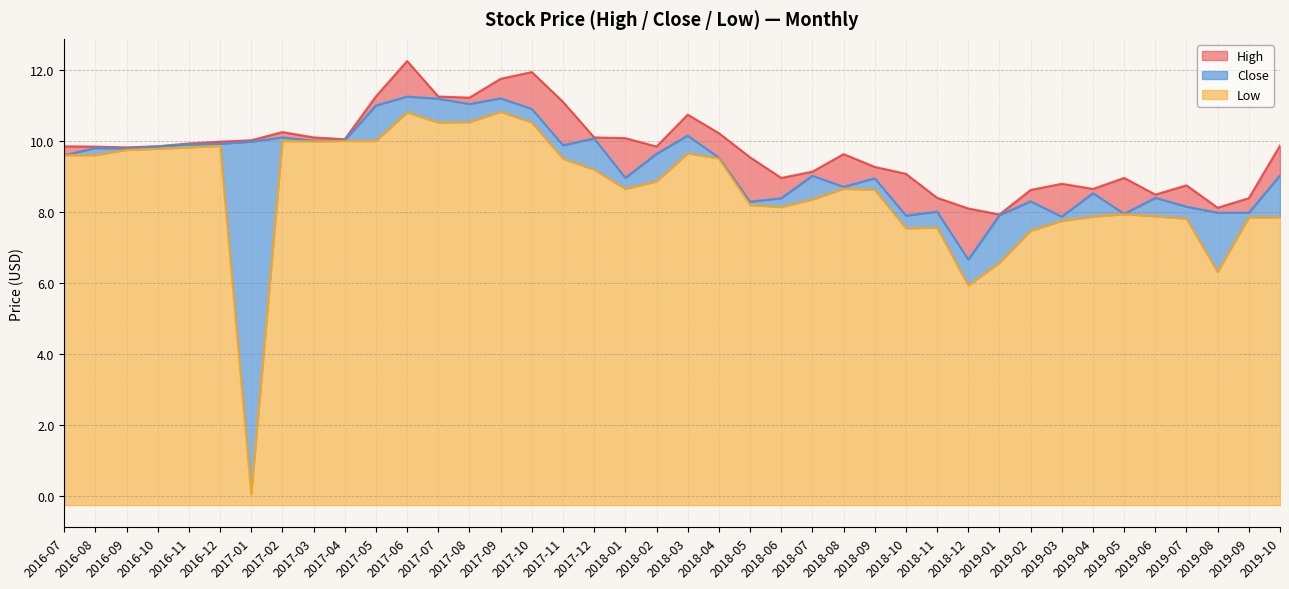

Reading right to left, extract all data points from this chart.

High: 9.9	8.4	8.1	8.8	8.5	9.0	8.7	8.8	8.6	7.9	8.1	8.4	9.1	9.3	9.6	9.1	9.0	9.5	10.2	10.7	9.8	10.1	10.1	11.1	11.9	11.8	11.2	11.2	12.2	11.3	10.1	10.1	10.2	10.0	10.0	9.9	9.8	9.8	9.8	9.8
Close: 9.0	8.0	8.0	8.2	8.4	8.0	8.5	7.9	8.3	7.9	6.7	8.0	7.9	8.9	8.7	9.0	8.4	8.3	9.5	10.2	9.6	9.0	10.1	9.9	10.9	11.2	11.0	11.2	11.2	11.0	10.0	10.0	10.1	10.0	9.9	9.9	9.8	9.8	9.8	9.6
Low: 7.8	7.8	6.3	7.8	7.9	7.9	7.9	7.8	7.5	6.6	5.9	7.6	7.5	8.6	8.7	8.3	8.1	8.2	9.5	9.7	8.9	8.7	9.2	9.5	10.5	10.8	10.5	10.5	10.8	10.0	10.0	10.0	10.0	0.1	9.9	9.8	9.8	9.8	9.6	9.6